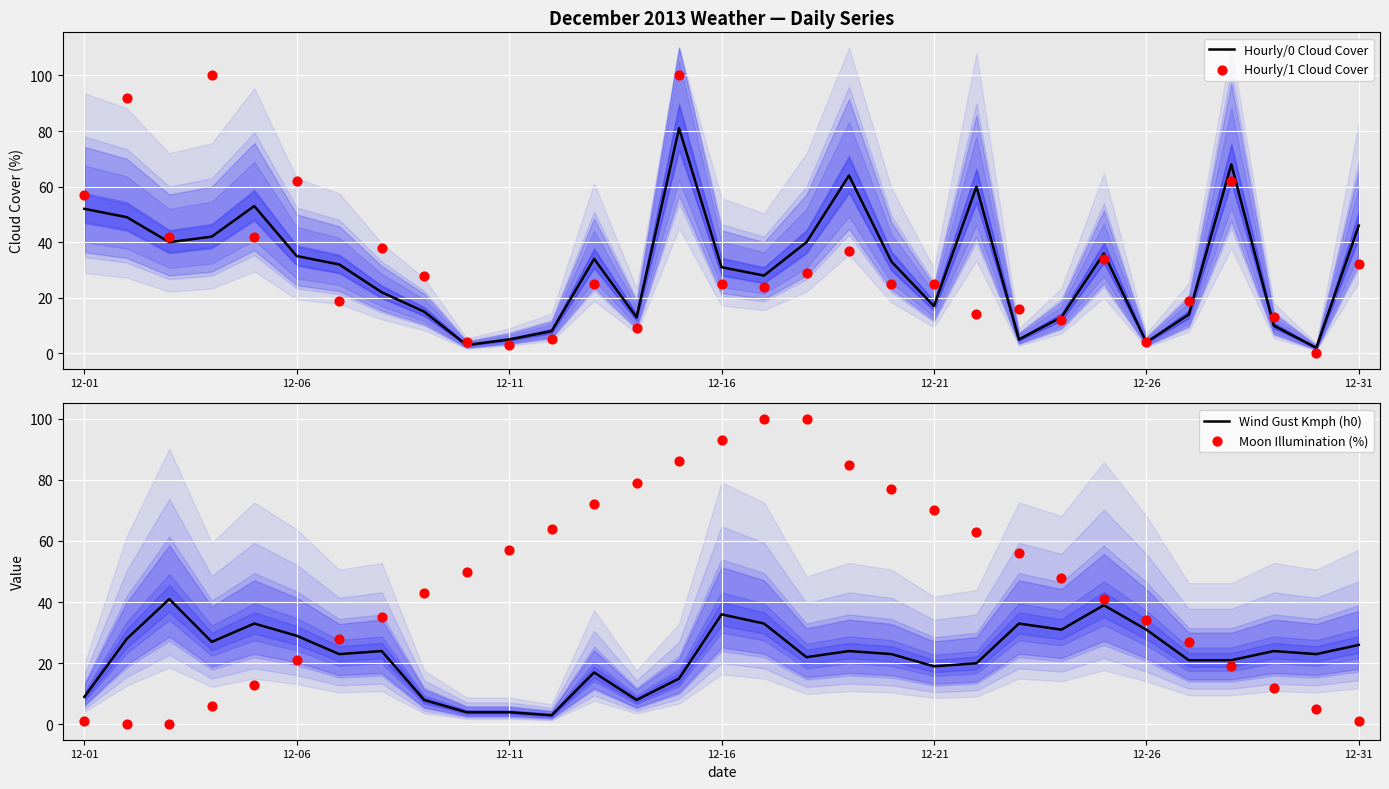

At which category is the sum across all series the highest?

14